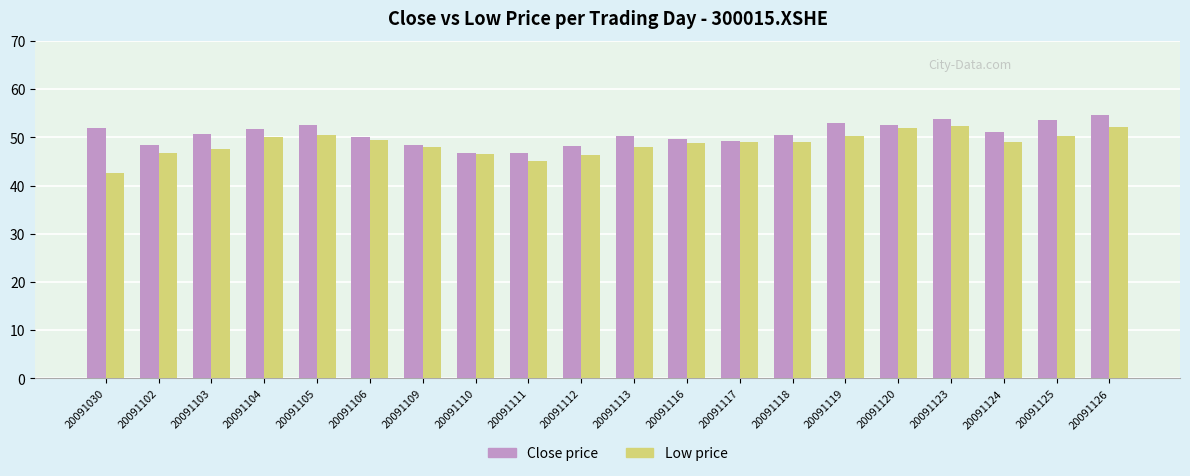

The value of Low price at 20091123 is 52.3. True or false?

True